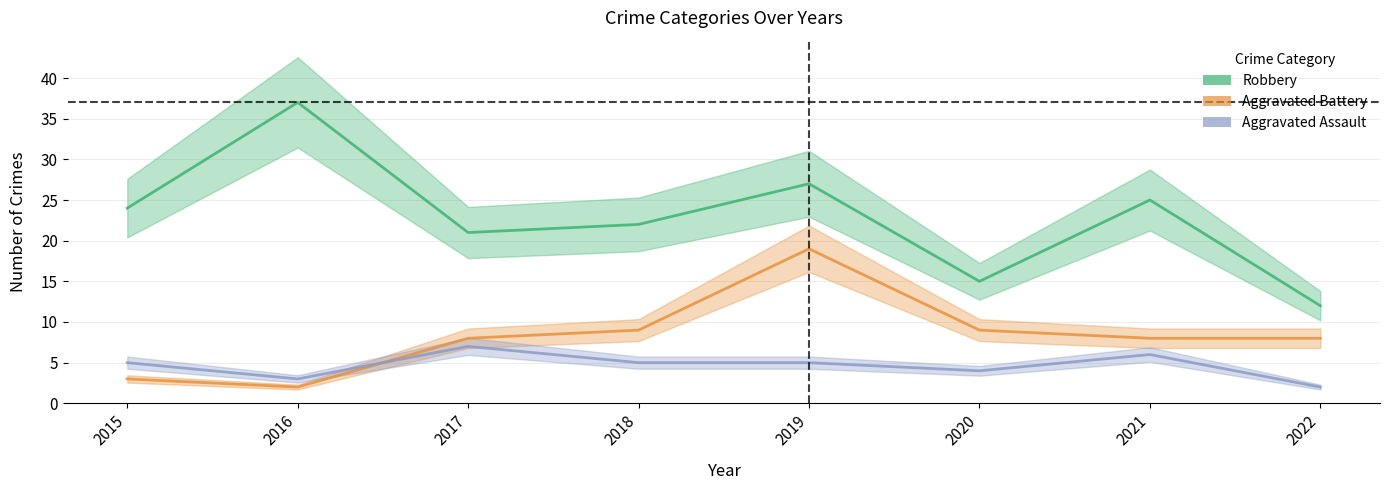

True or false: Aggravated Battery and Robbery intersect in this chart.

False